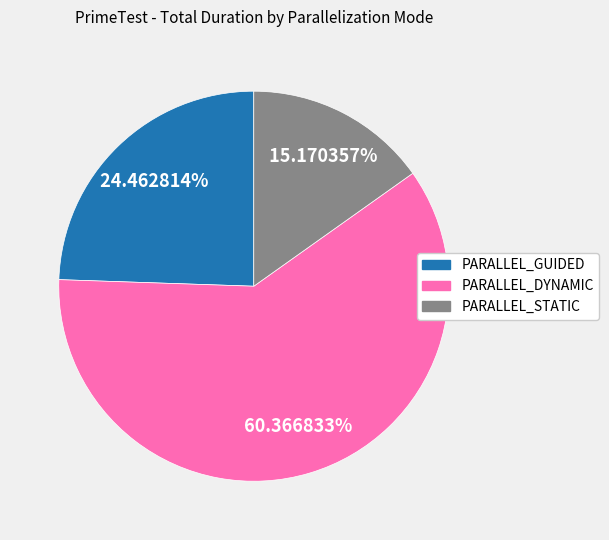

Combined, do PARALLEL_GUIDED and PARALLEL_DYNAMIC account for over 50%?

Yes